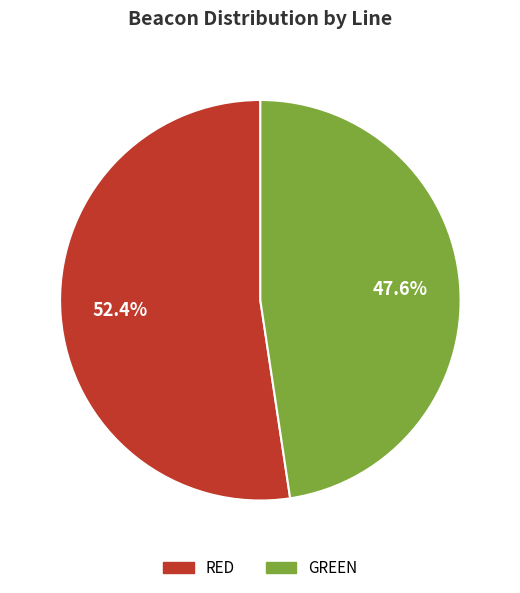

Approximately how many times larger is the value at GREEN compared to RED?

0.9